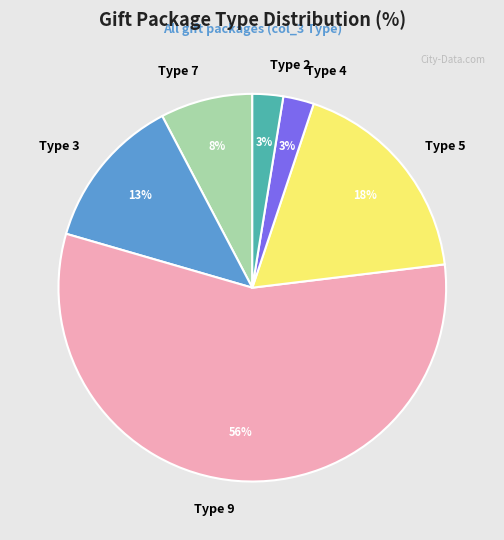

How many segments does this pie chart have?

6